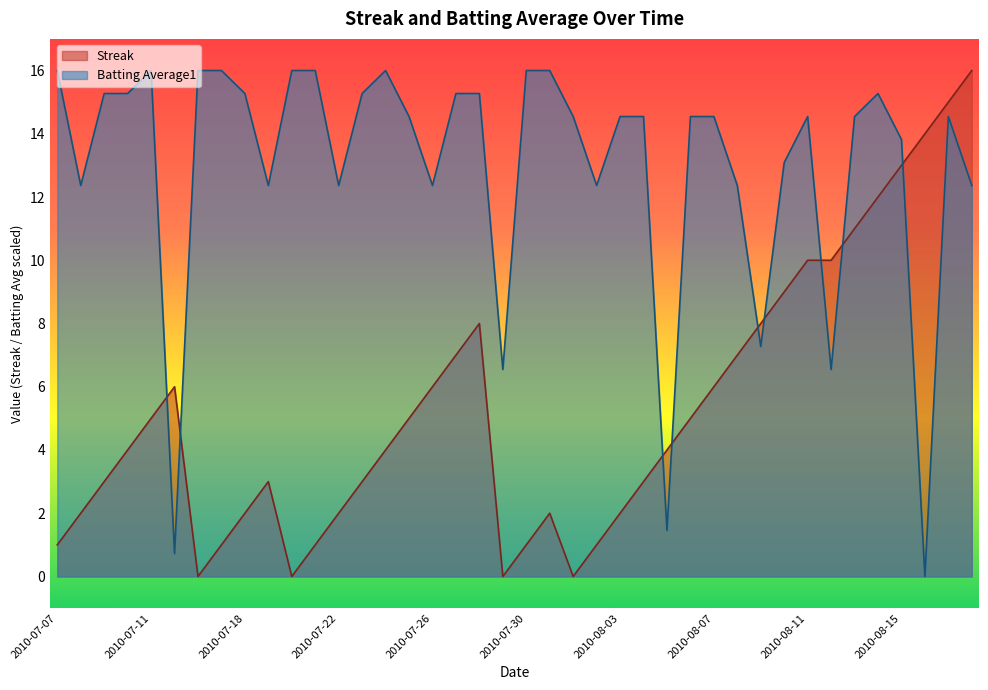

Which label corresponds to the smallest value in the chart?

2010-07-16